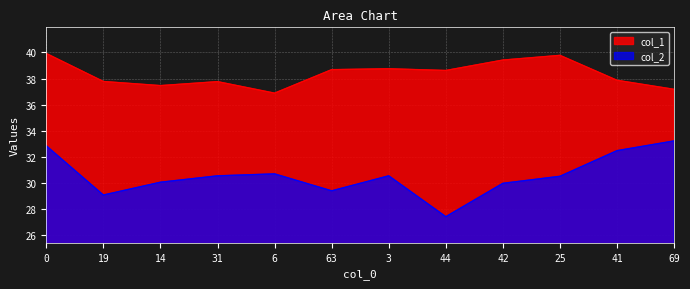

What is the minimum value for col_1?

36.9